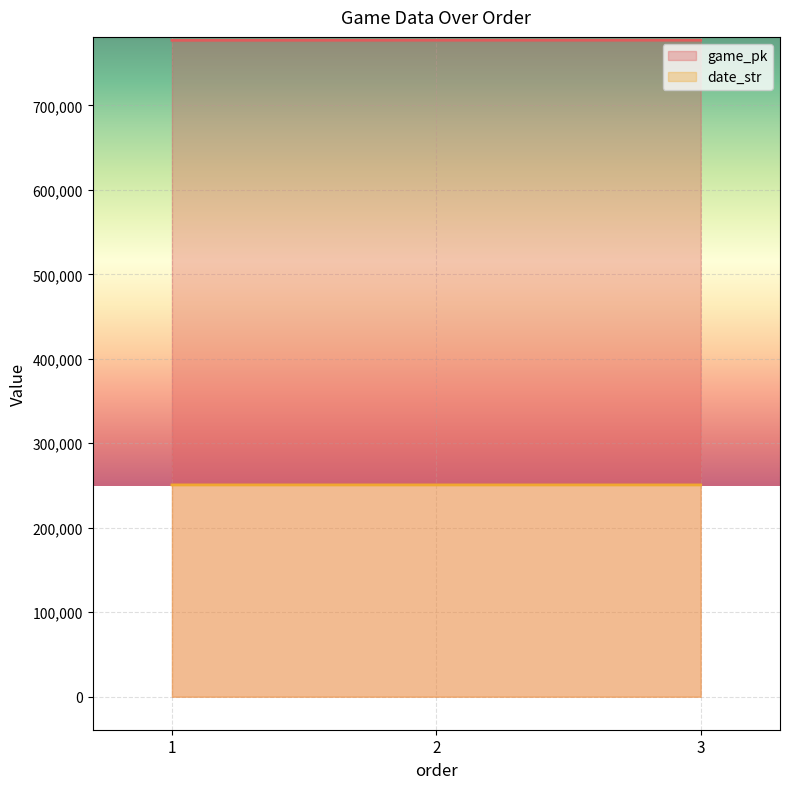

Reading right to left, list all the values displayed in this chart.

game_pk: 3=777141	2=777129	1=777020
date_str: 3=250712	2=250713	1=250725